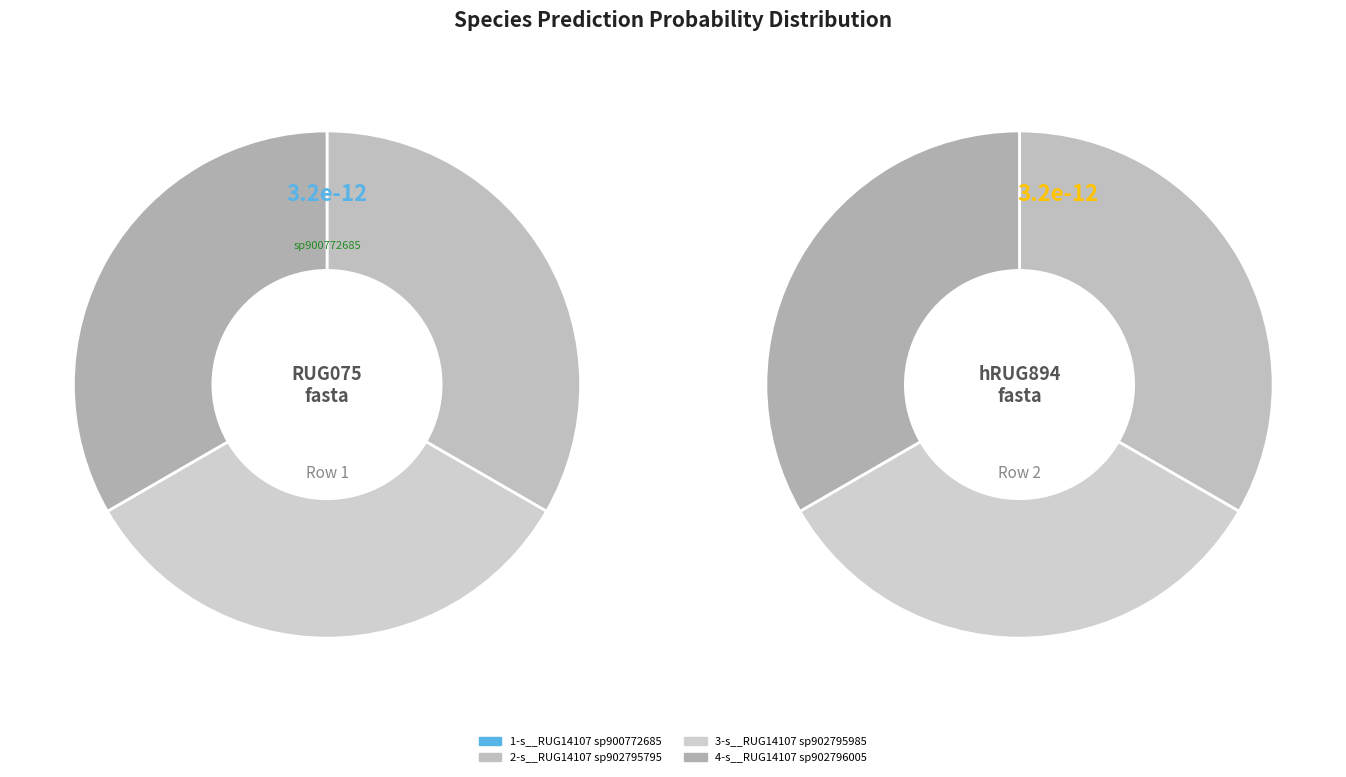

Which slice is the largest?

4-s__RUG14107 sp902796005